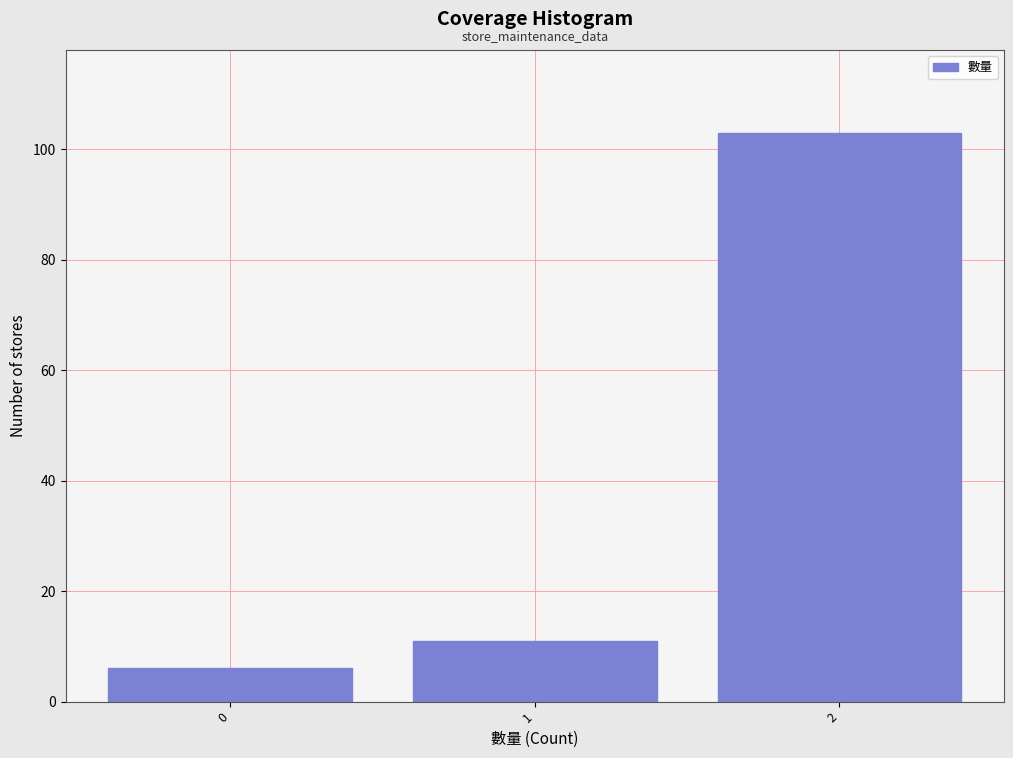

Reading right to left, extract all data points from this chart.

103	11	6